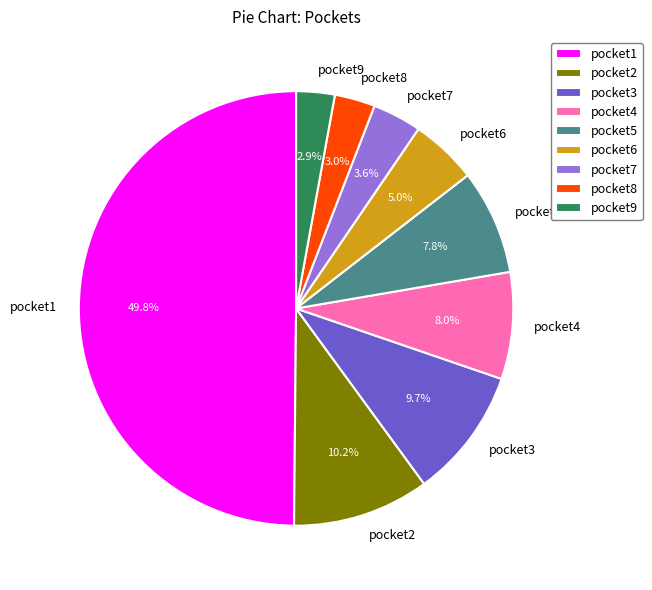

How much of the chart is everything except pocket1?

50.2%